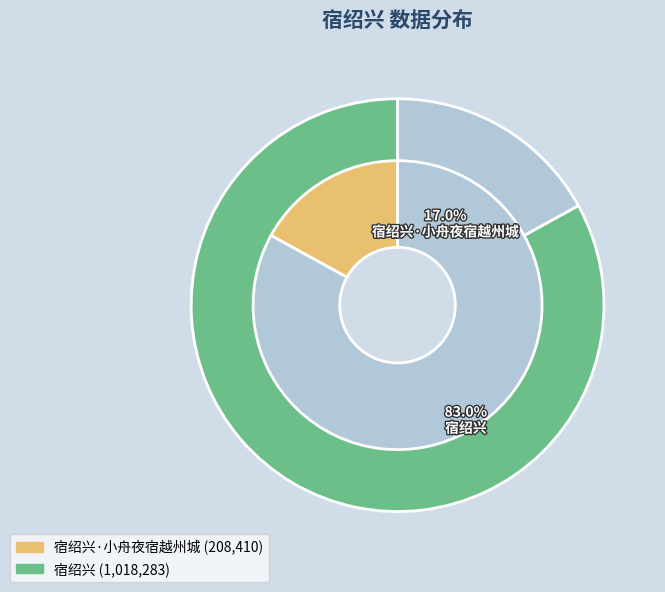

Count the number of slices in the pie.

2